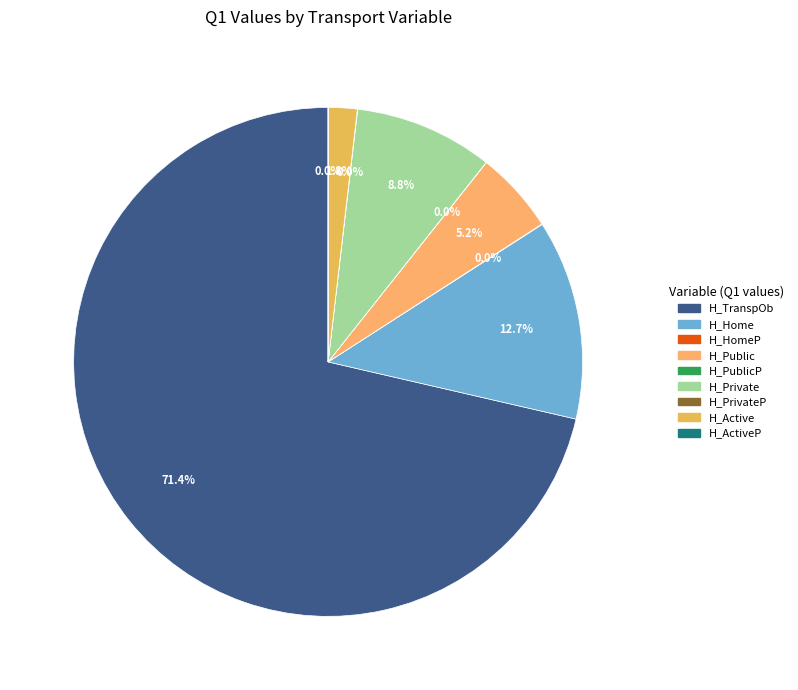

Does any single category account for the majority?

Yes